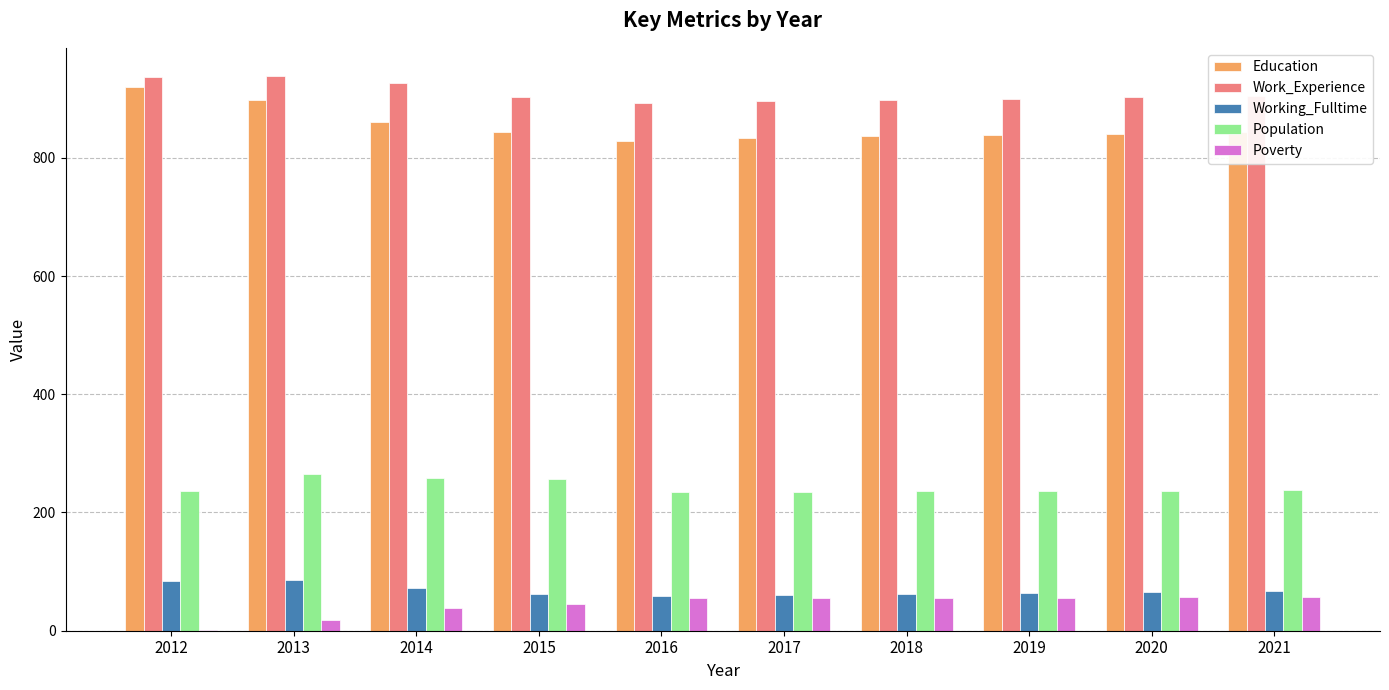

Are the bars grouped side by side (vs. stacked)?

Yes